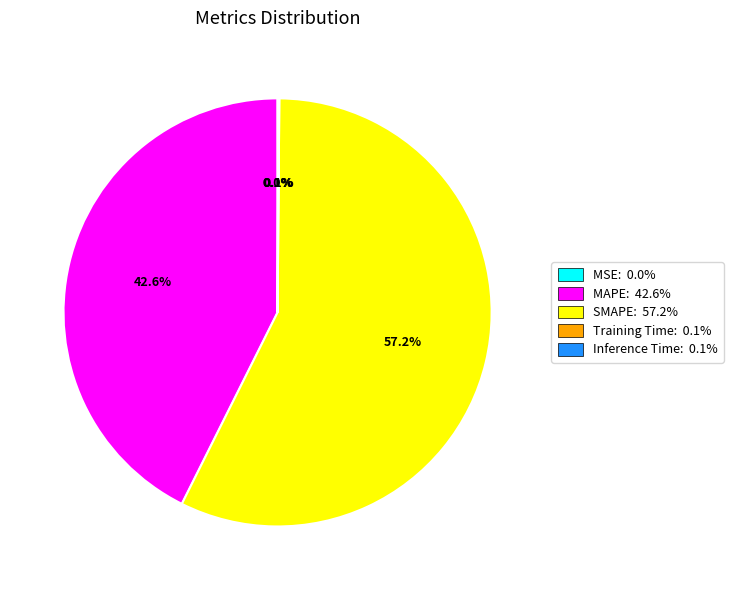

To the nearest percent, what portion does MAPE represent?

43%